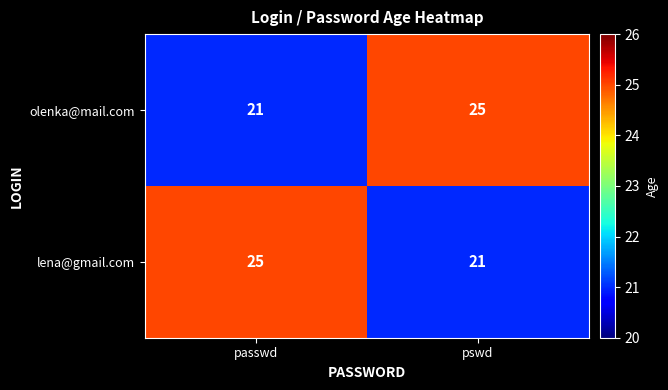

What value does the olenka@mail.com series have at passwd?

21